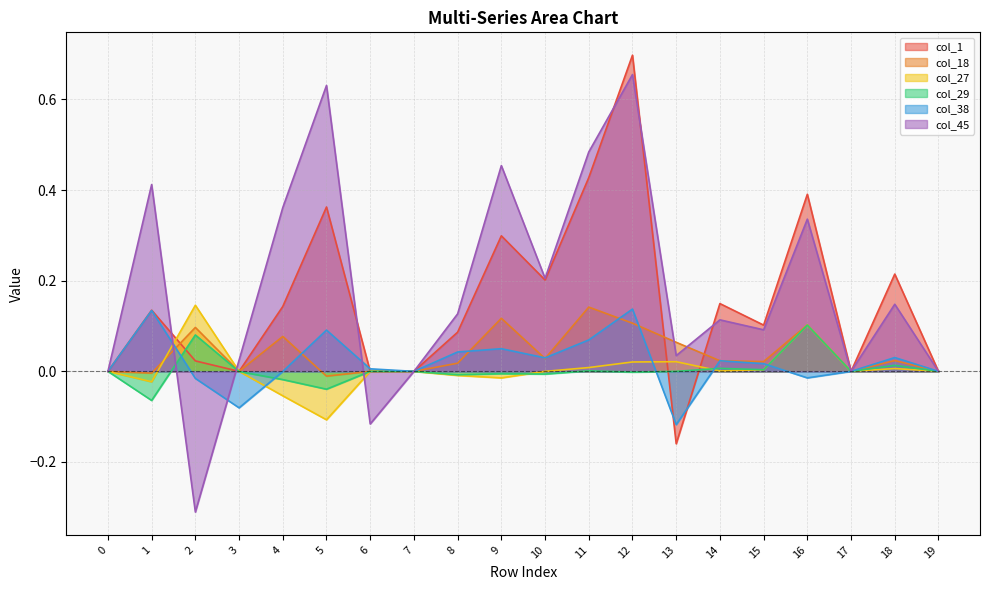

How many distinct data groups are displayed?

6